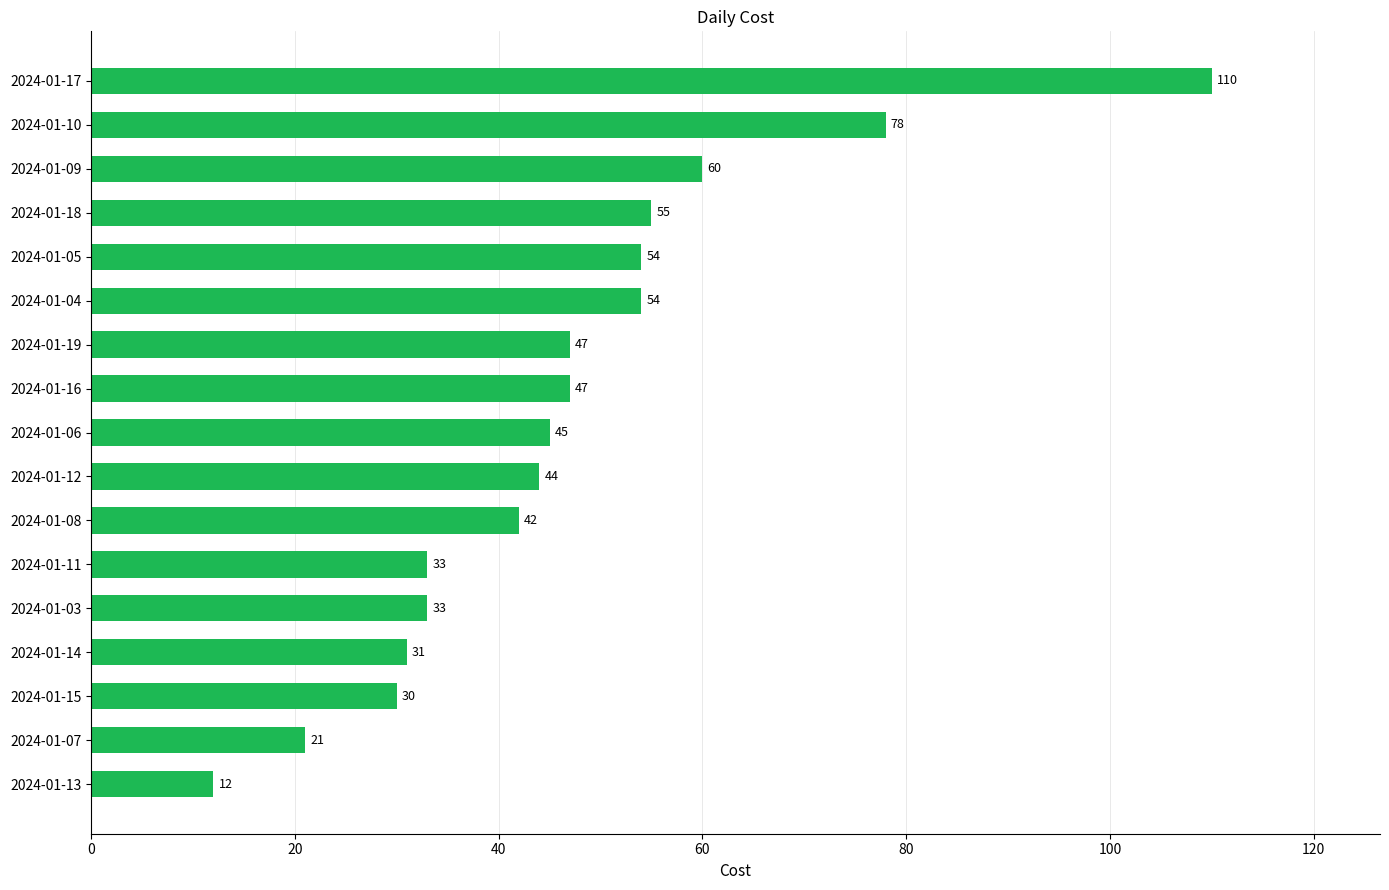

Are the bars grouped side by side (vs. stacked)?

No